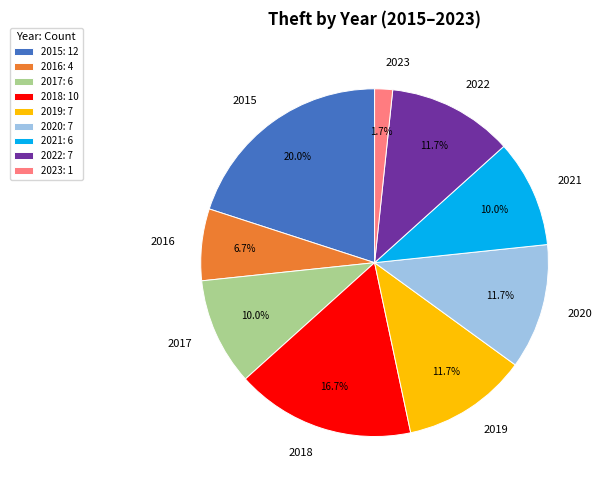

To the nearest percent, what percentage of the pie is 2019?

12%